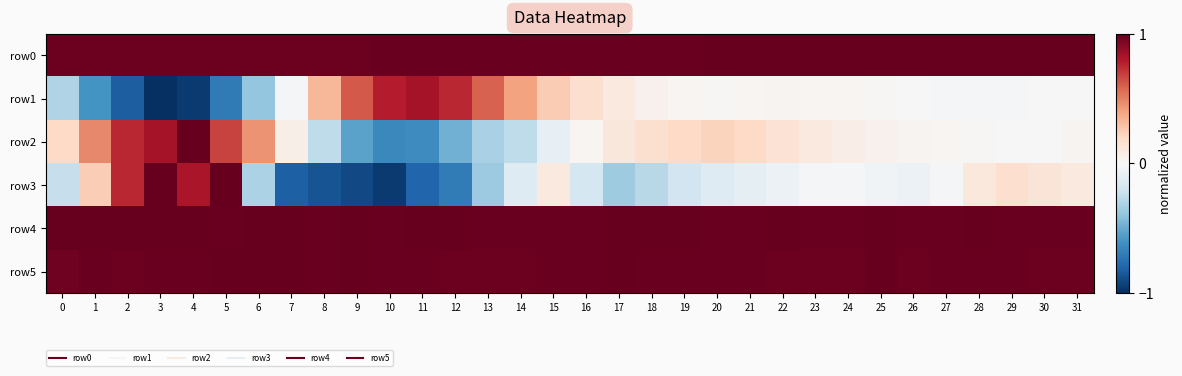

At how many categories does at least one series exceed 0?

32